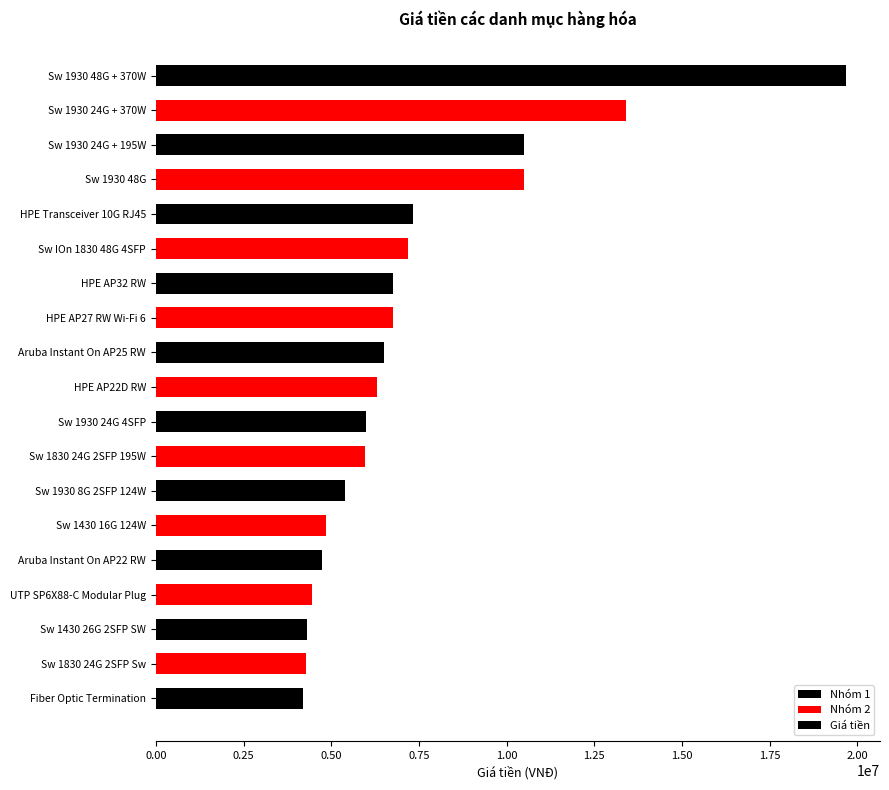

How many distinct data groups are displayed?

1